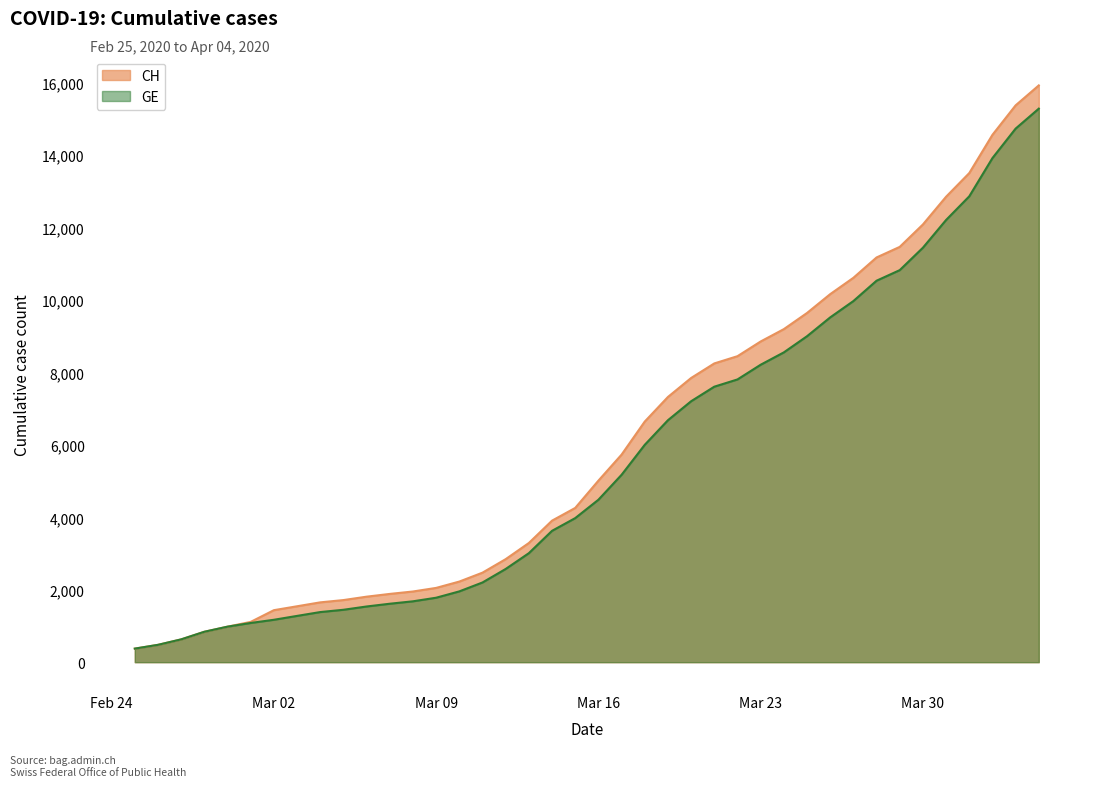

Which series has the largest total across all categories?

CH